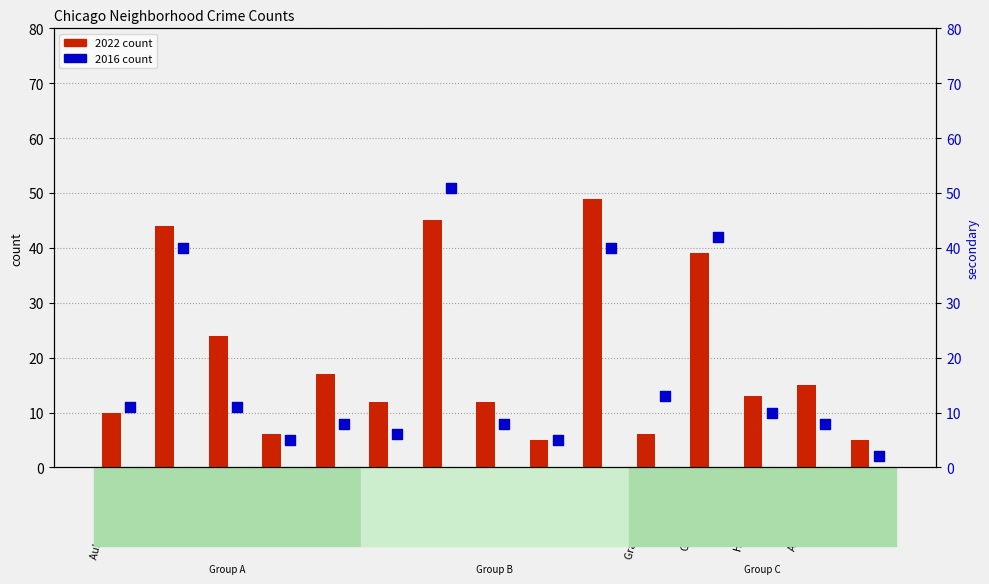

At how many categories does at least one series exceed 28?

4